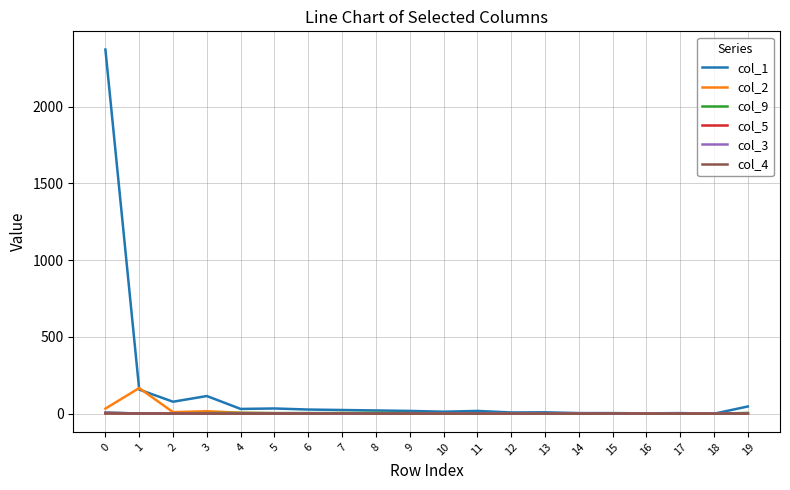

Which series changed the most between 2 and 6?

col_1